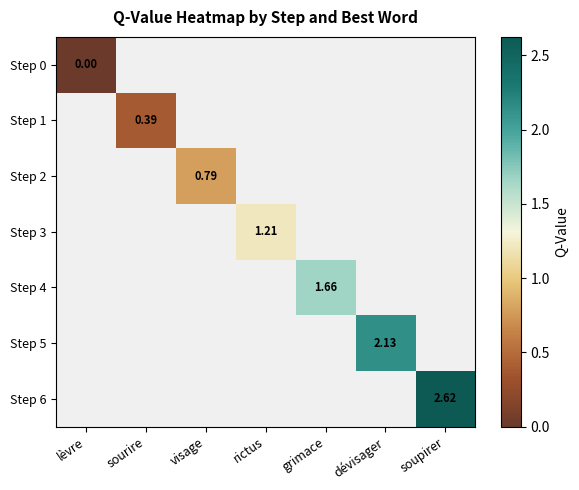

Which series has the widest spread of values?

Step 0